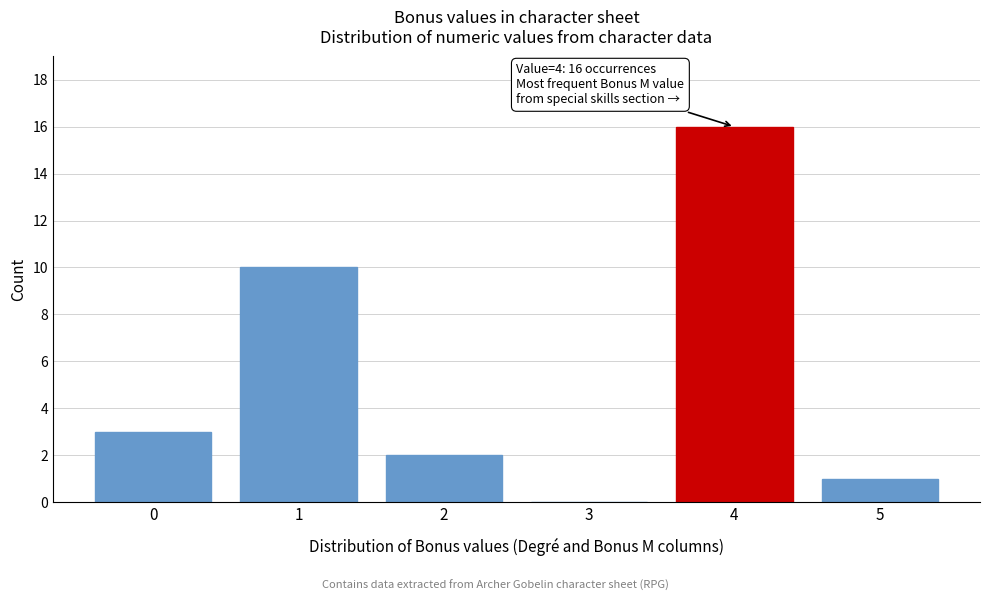

Reading left to right, what are all the values shown in this chart?

0=3	1=10	2=2	3=0	4=16	5=1